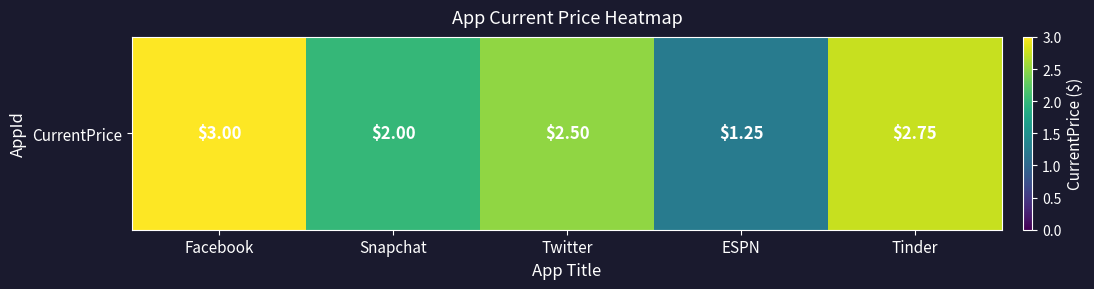

The chart shows a value of 5.2 at Facebook. True or false?

False